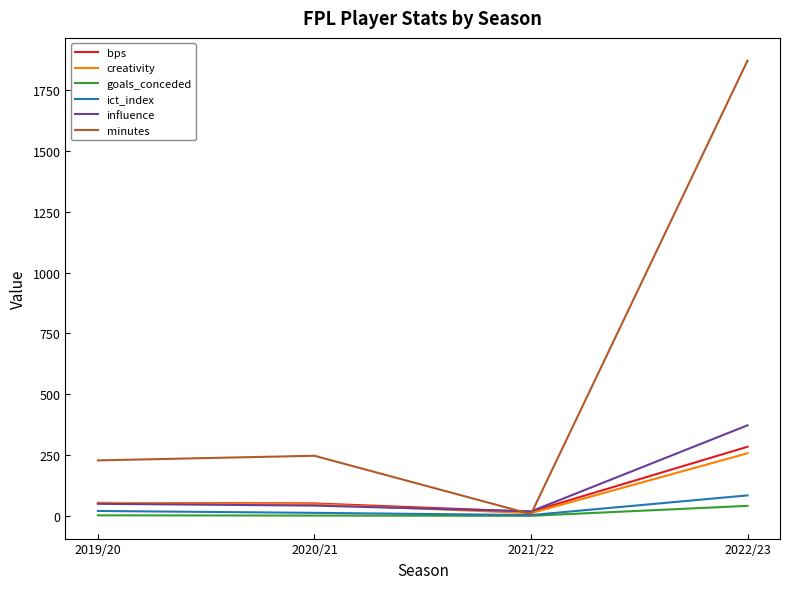

Which category has the highest value across all series?

2022/23